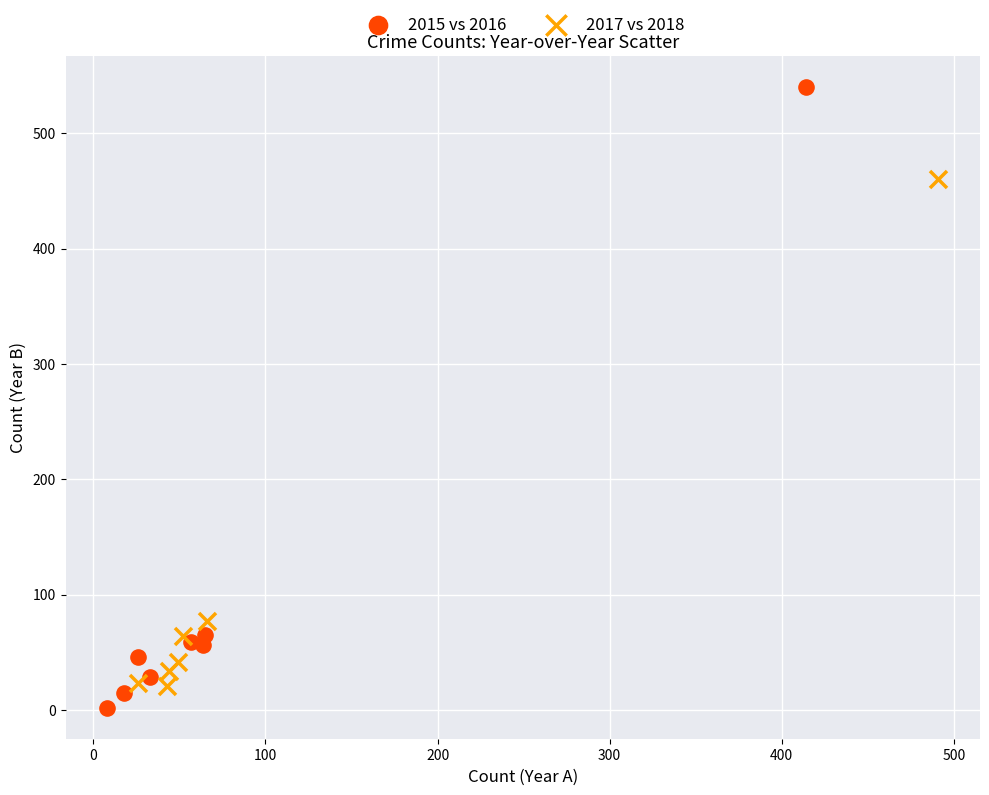

Which series has the widest spread of Y values?

2015 vs 2016